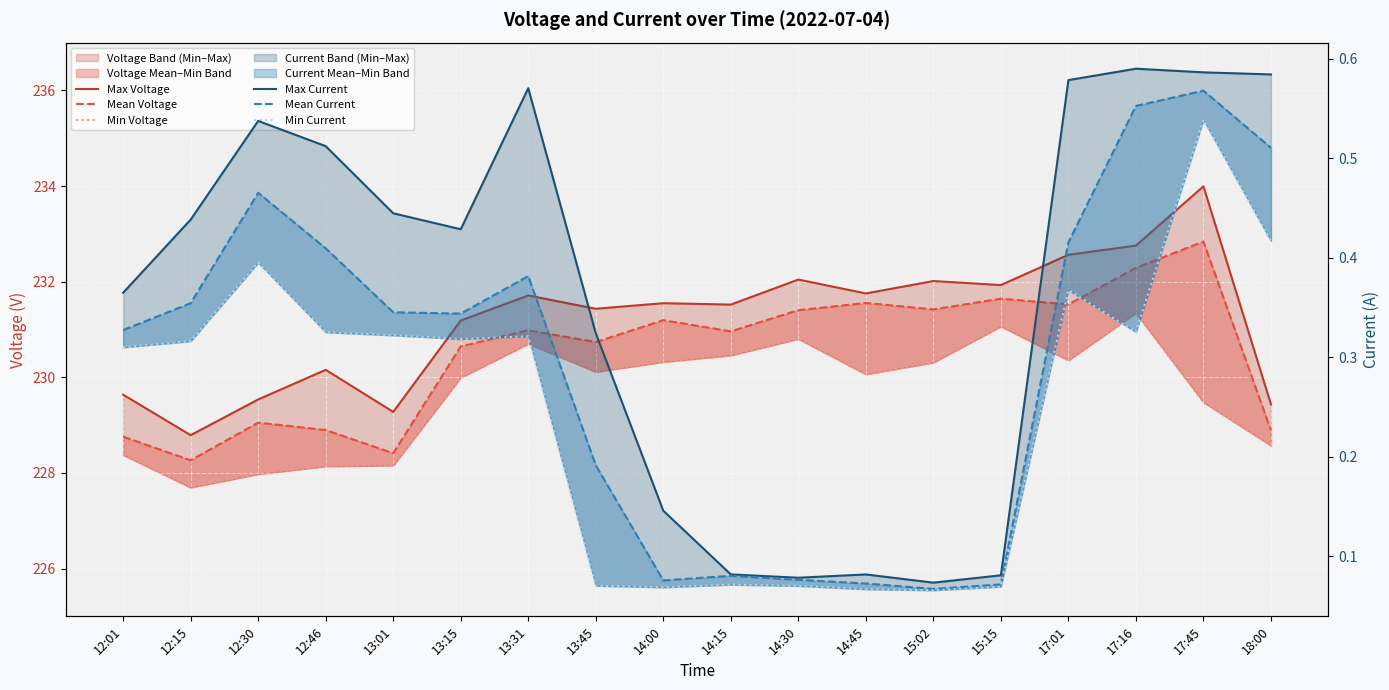

Which category has the lowest value in the Max Current series?

15:02